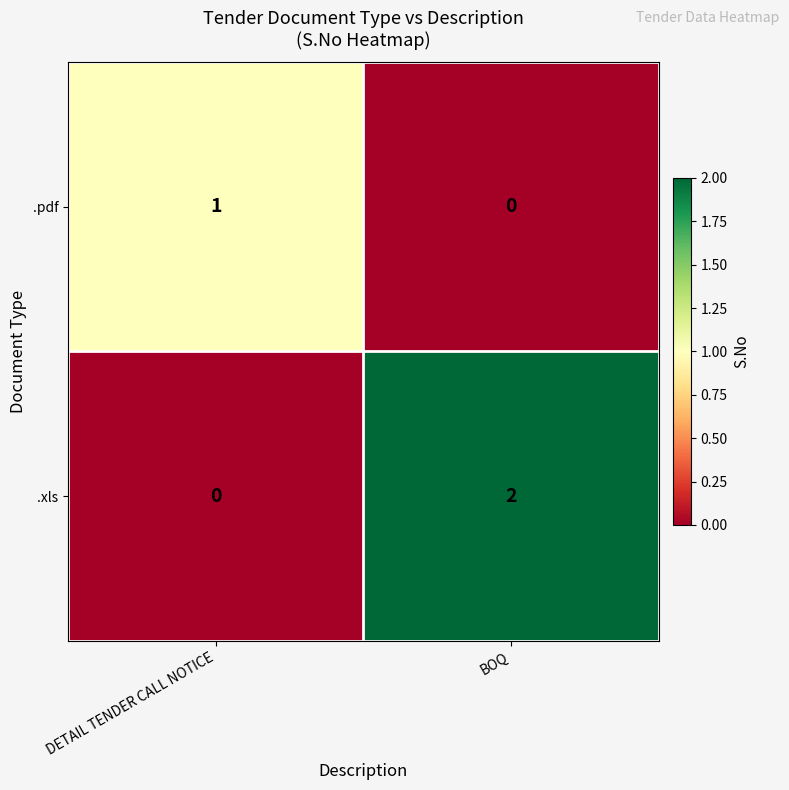

How many data points in .xls are less than 2?

1